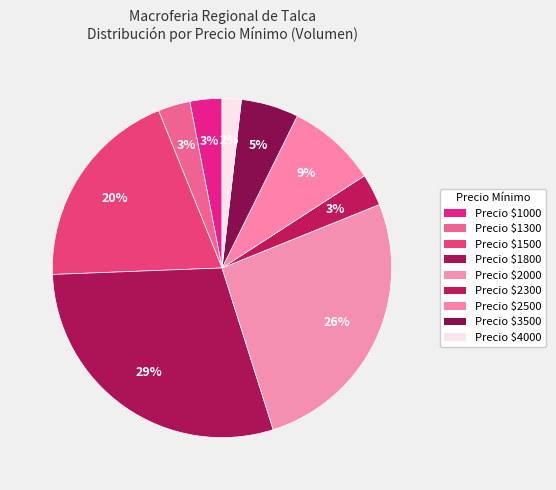

How many slices are in this pie chart?

9